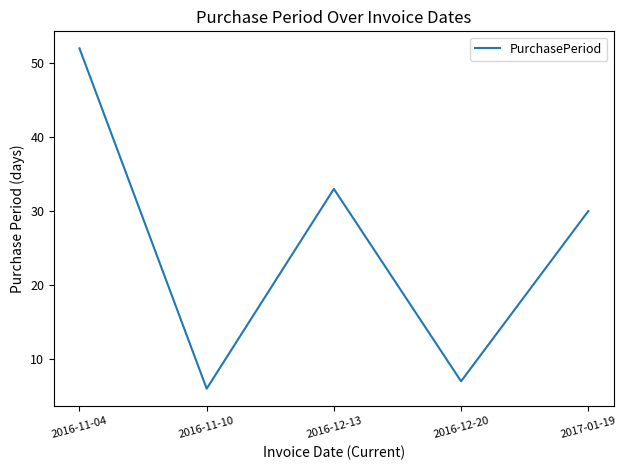

Between 2016-12-20 and 2017-01-19, which is larger?

2017-01-19